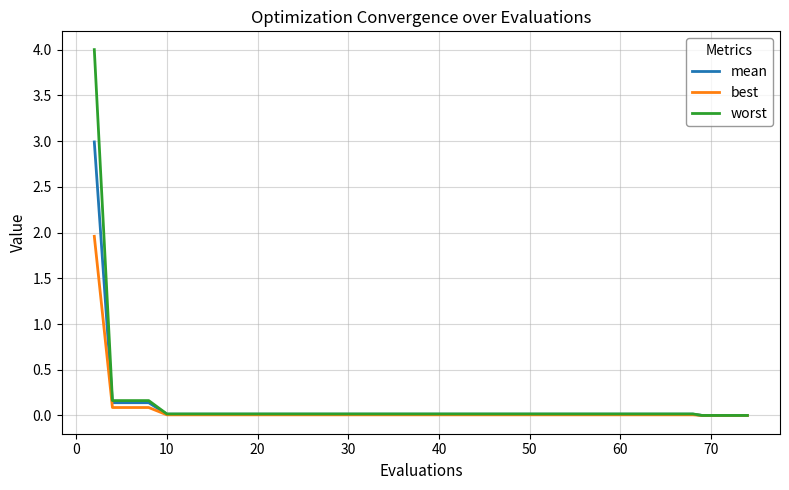

What is the highest value of the mean series?

3.0